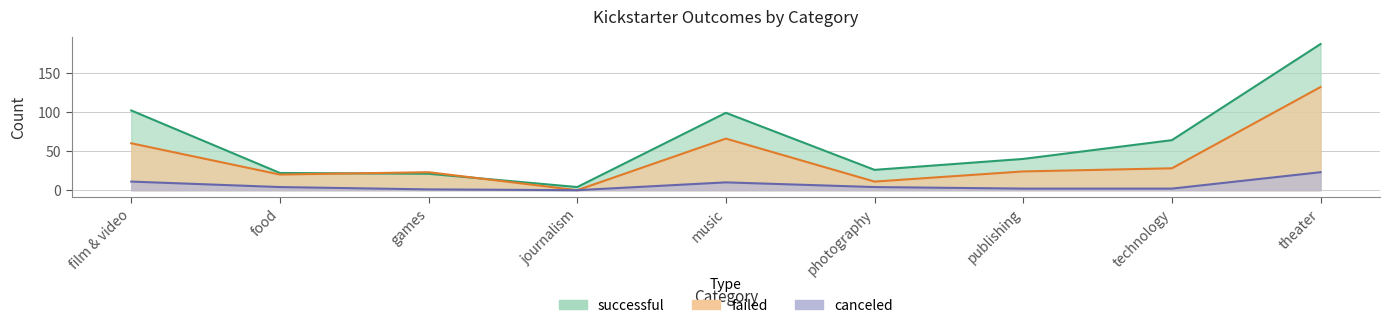

Which series has the largest range (max minus min)?

successful